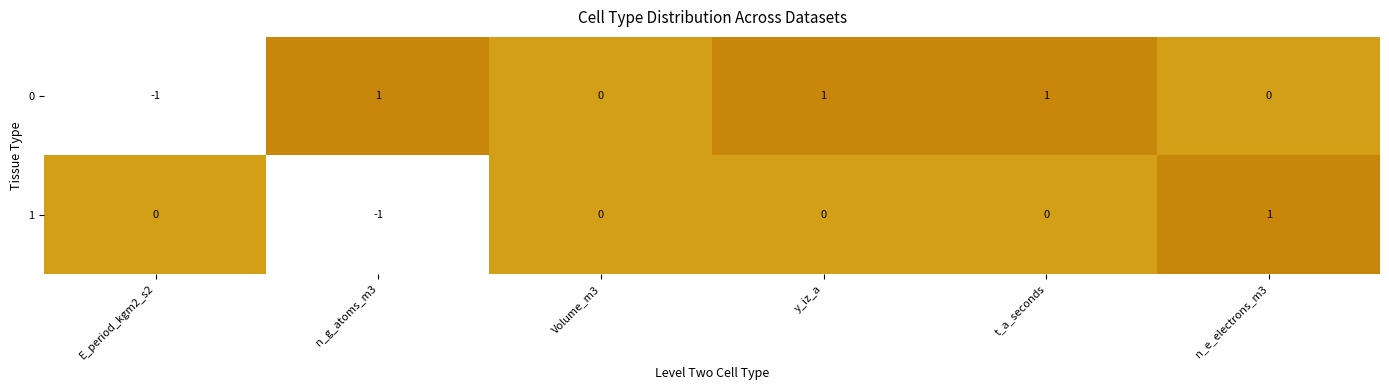

Count the 0 values in the range 0 to 1.

5